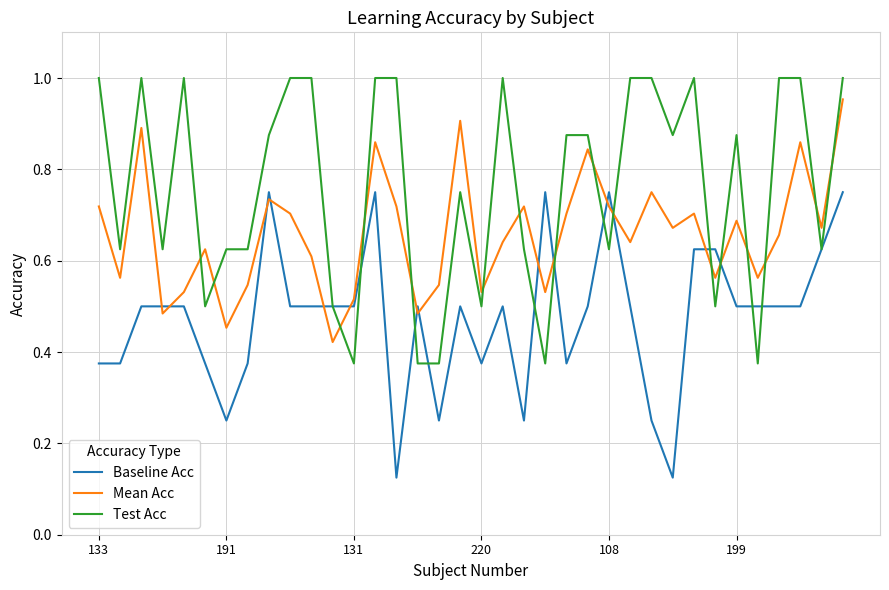

Rank the series by their maximum value, from lowest to highest.

Baseline Acc, Mean Acc, Test Acc